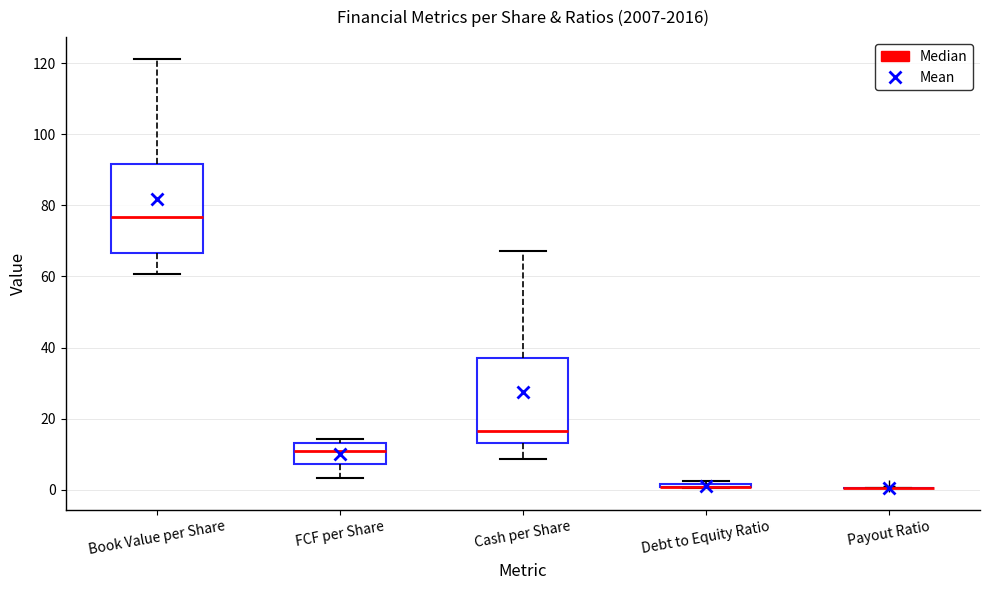

Where does the lower whisker of the box for Cash per Share end on the y-axis? The values are not printed on the chart, so give them approximately, as read against the axis.

8